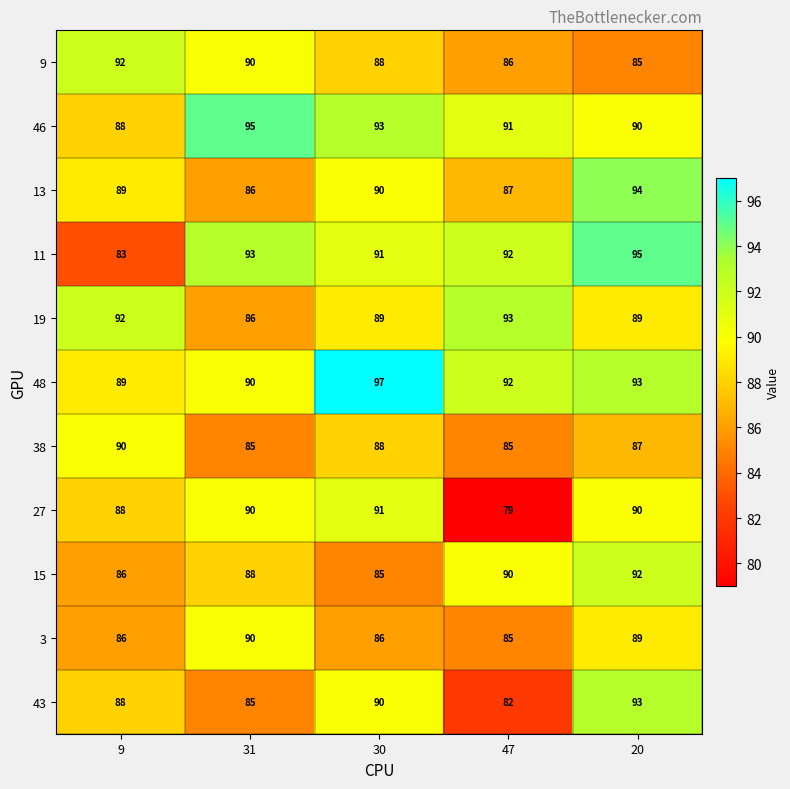

How many series are shown in this chart?

11